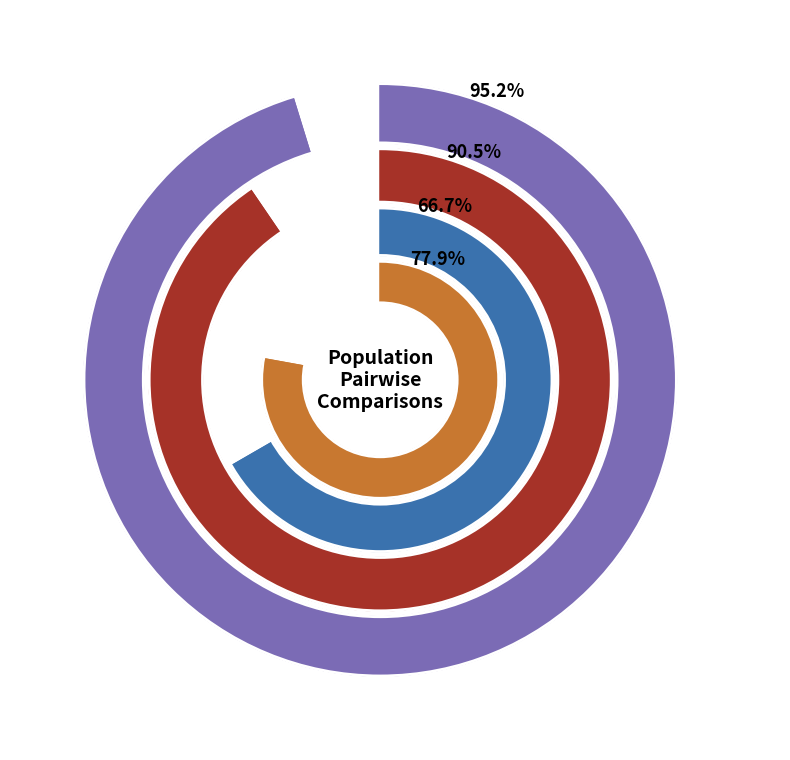

Rank the series at ISSR807-7 from lowest to highest value.

Pop1 vs Pop4, Pop1 vs Pop2, Pop1 vs Pop3, Pop1 vs Pop5